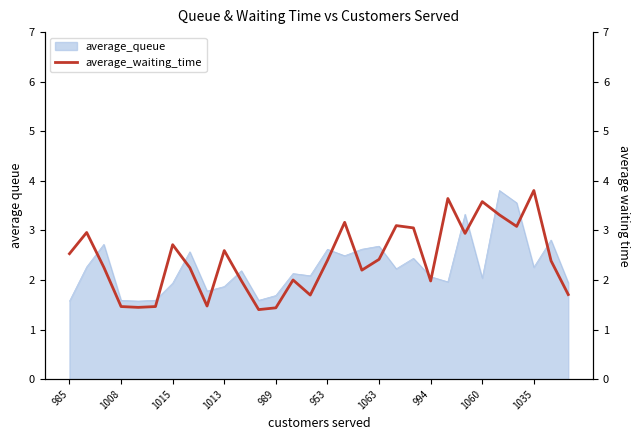

What is the minimum value shown in the chart?

1.4